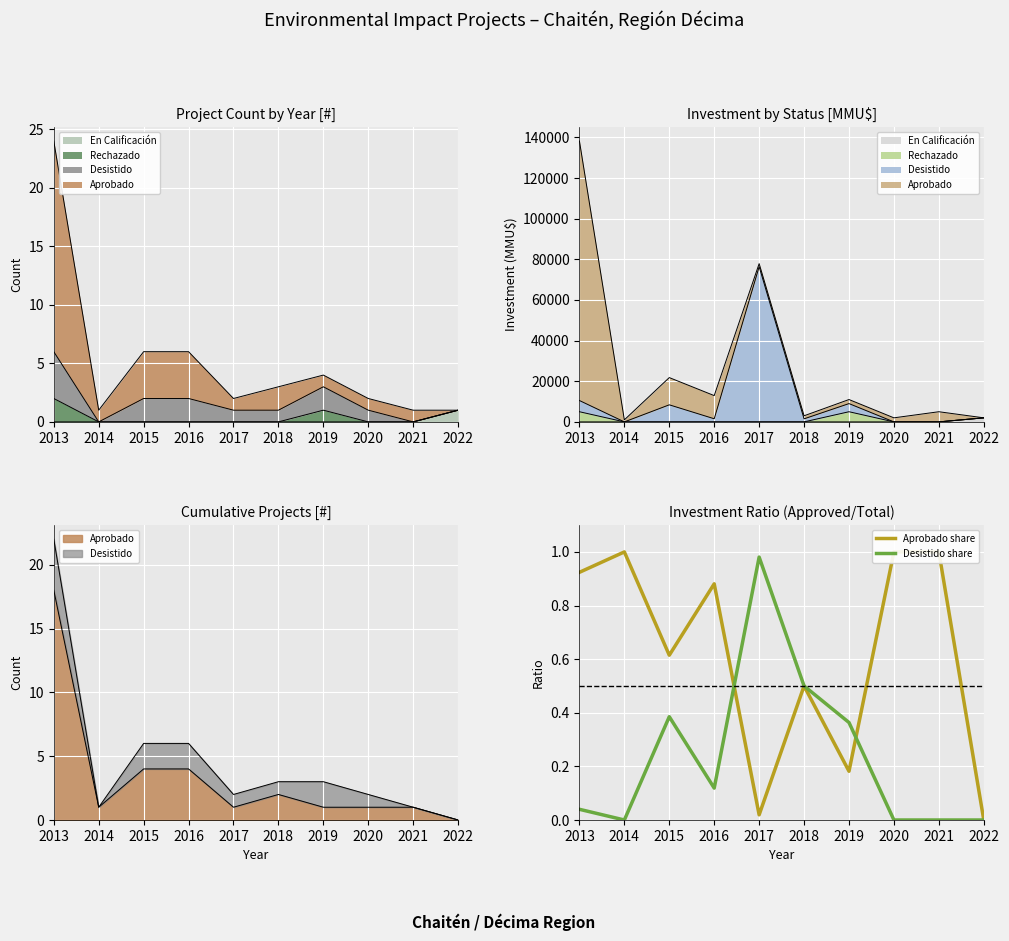

The Aprobado share series shows 0.1 at 2019. True or false?

False